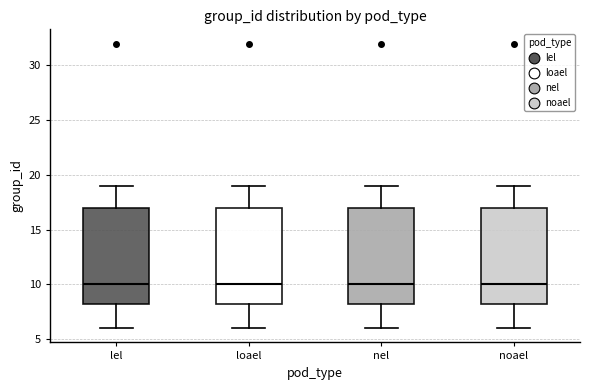

Where does the upper whisker of the box for loael end on the y-axis? The values are not printed on the chart, so give them approximately, as read against the axis.

19.0